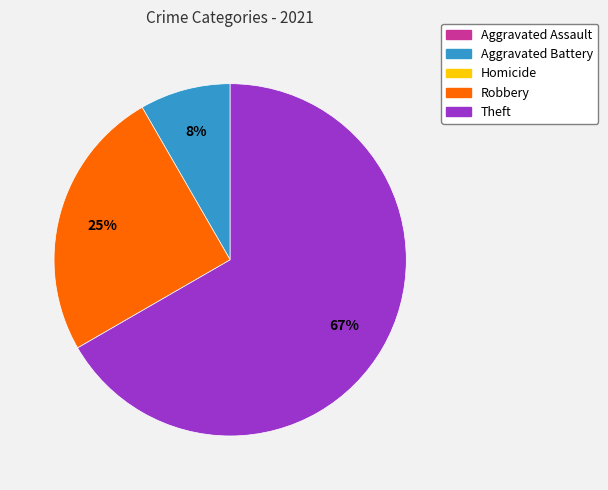

Is there any slice that represents more than half of the pie?

Yes